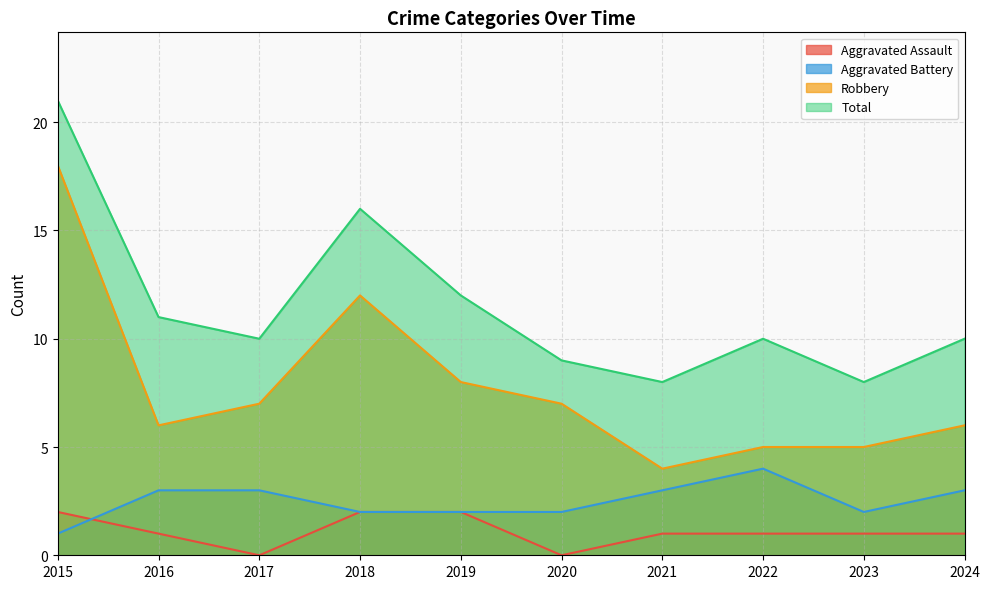

What is the value of the Aggravated Battery point at the 8th from the left?

4